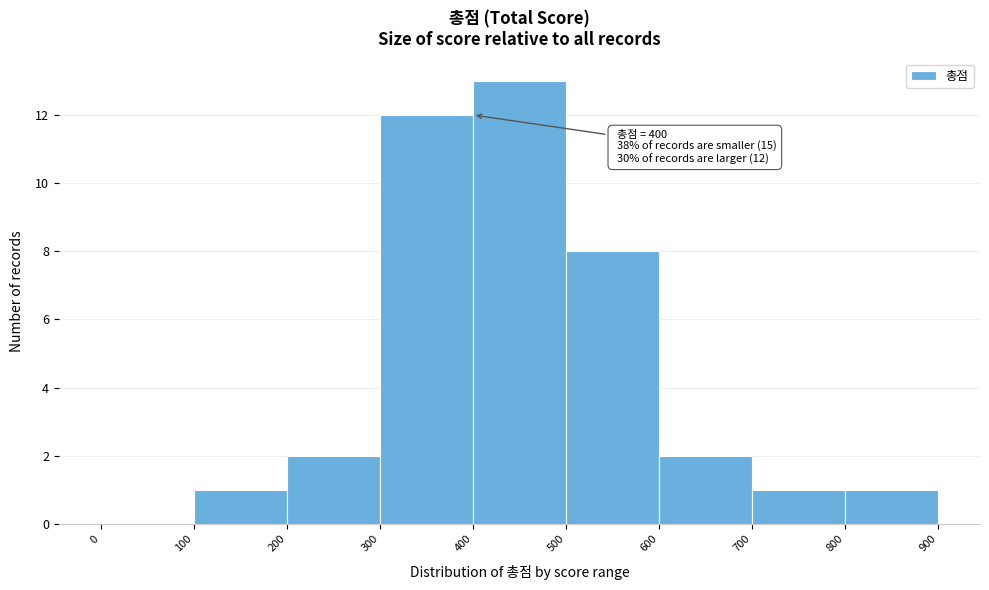

Over which range of the x-axis is the bar tallest?

400 to 500